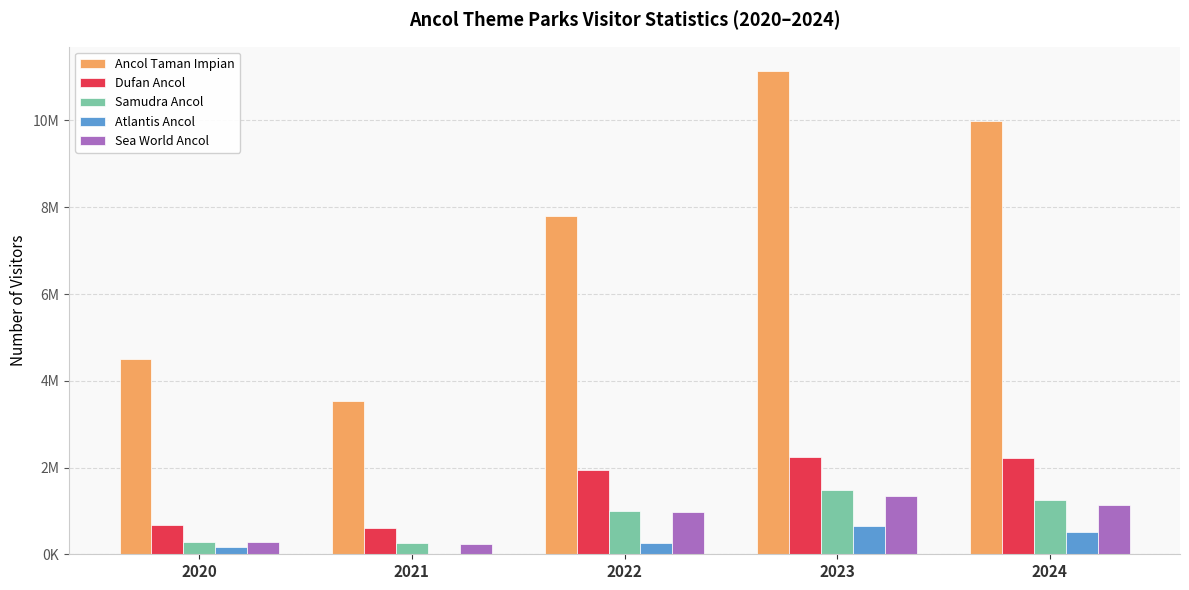

Between 2020 and 2023, which is larger?

2023